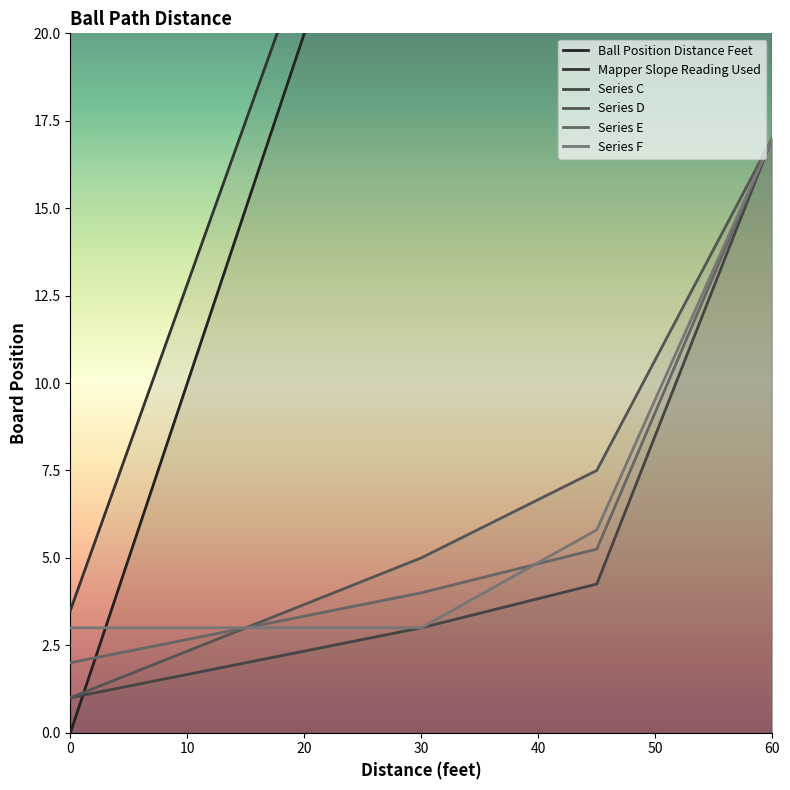

What is the highest value of the Series C series?

17.0